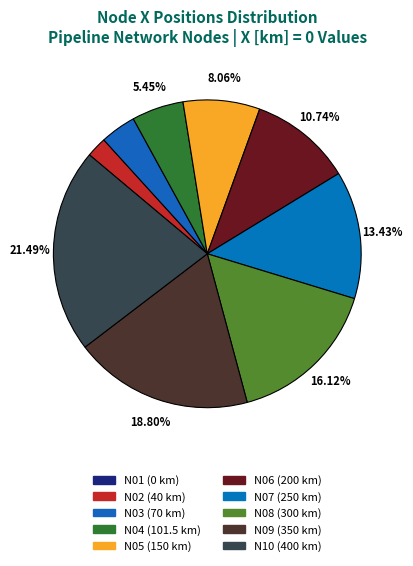

Rank the categories by value from lowest to highest.

N01, N02, N03, N04, N05, N06, N07, N08, N09, N10